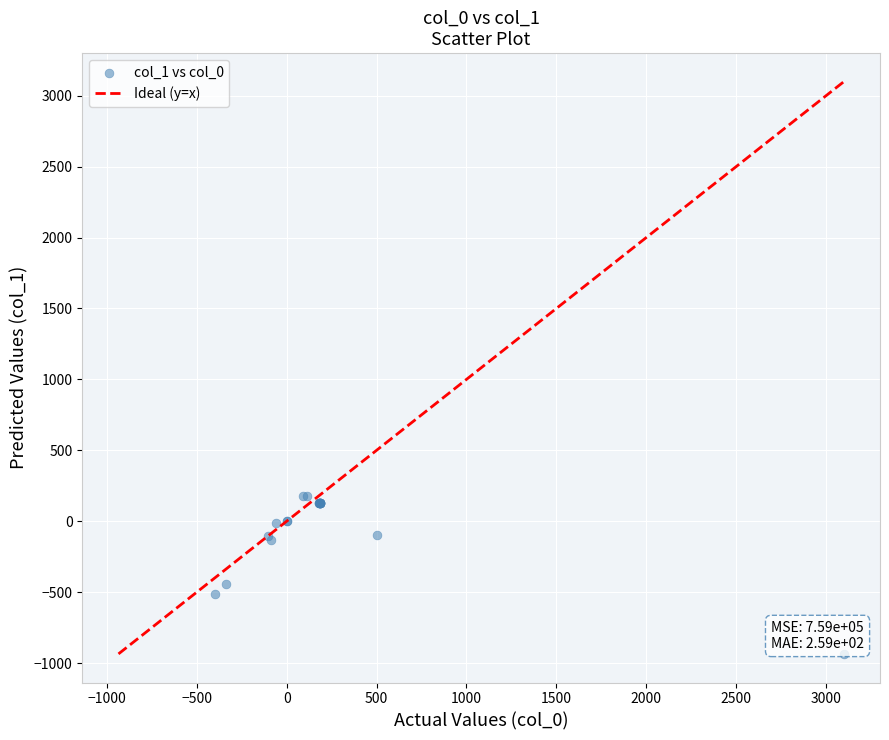

What Y value in the scatter plot is closest to -378?

-439.9